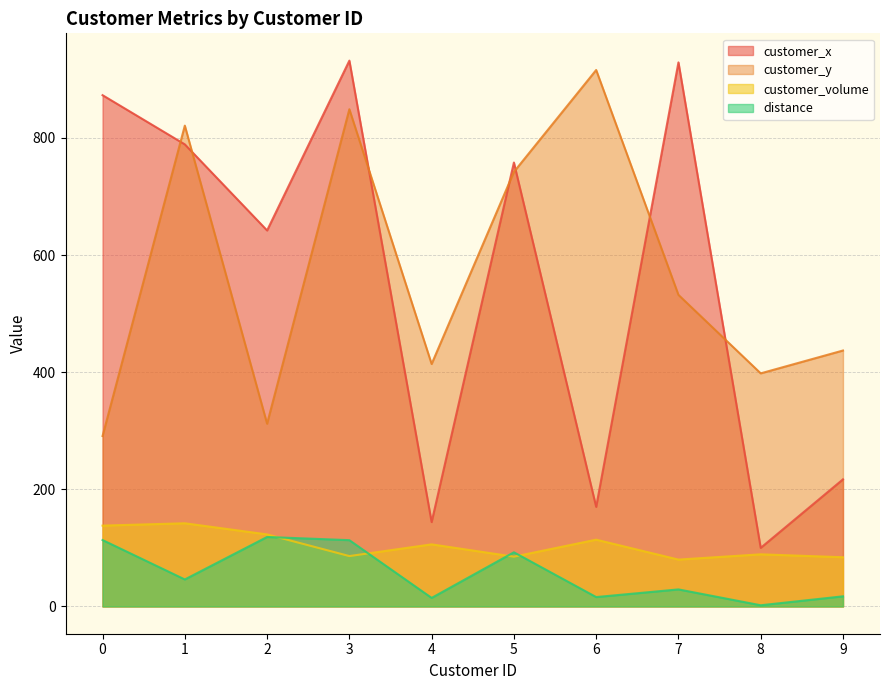

Where is customer_x nearest to the value 516?

2